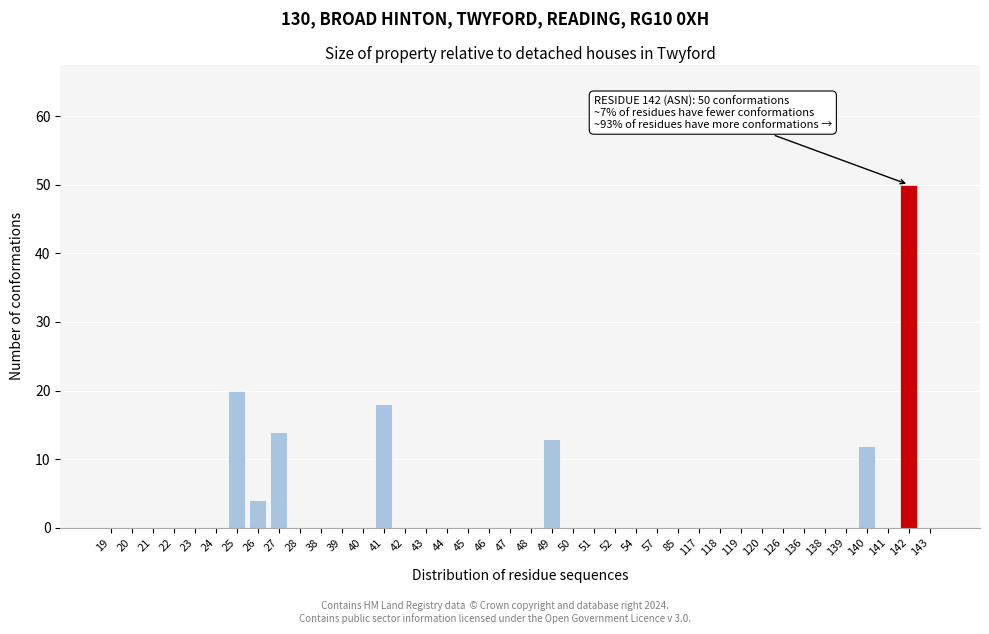

Is it true that the value at 45 is 33?

False